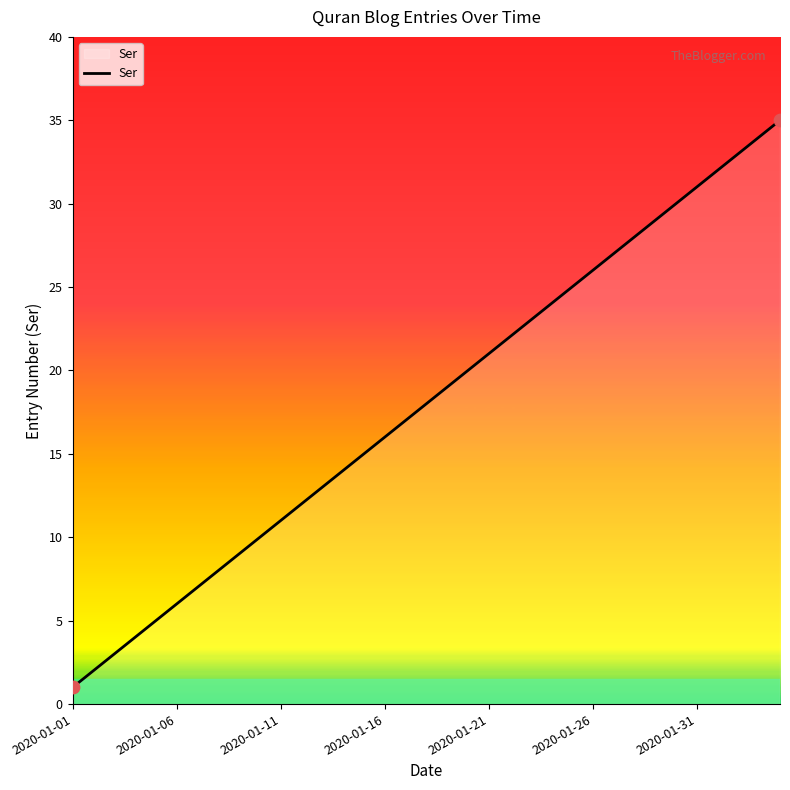

How many lines are shown in the chart?

1